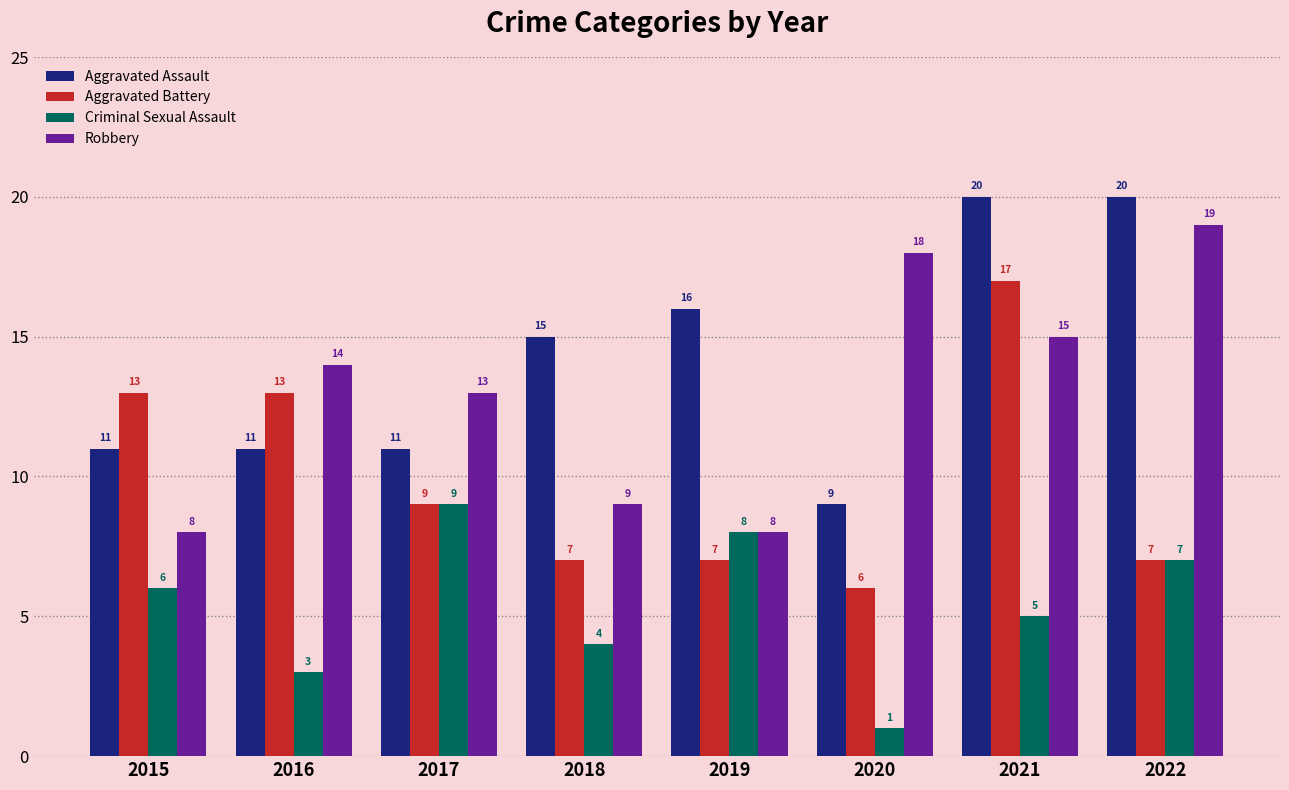

How many bars are there in total?

32